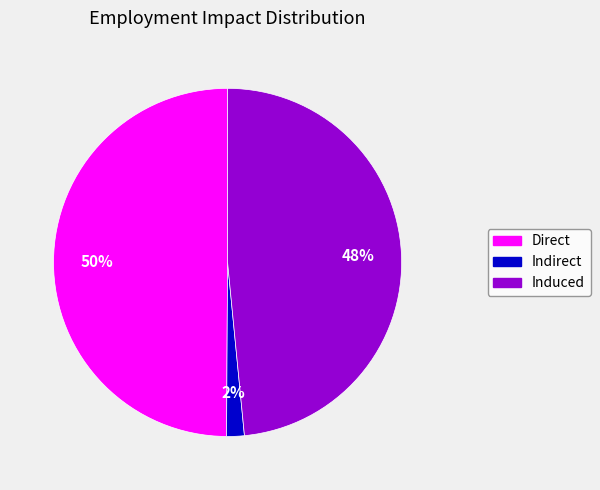

Does Induced account for over 50% of the chart?

No